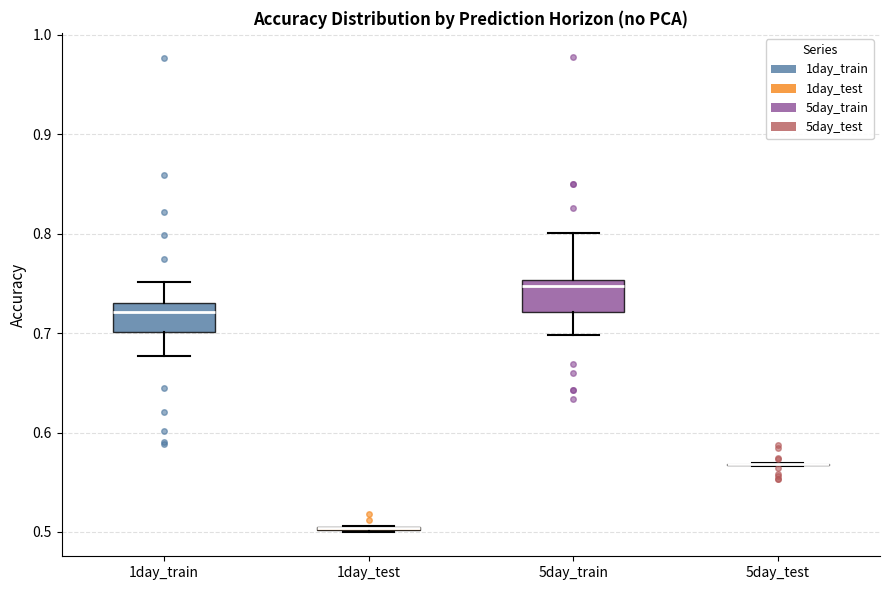

Reading left to right, read every box against the y-axis: the position of its median line, the range the box covers, and the ends of its whiskers. The values are not printed on the chart, so give them approximately, as read against the axis.

1day_train: median 0.72, box 0.70 to 0.73, whiskers 0.68 to 0.75
1day_test: box collapsed to a line at 0.50, whiskers 0.50 to 0.51
5day_train: median 0.75 (just below the box's upper edge), box 0.72 to 0.75, whiskers 0.70 to 0.80
5day_test: box collapsed to a line at 0.57, whiskers 0.57 to 0.57